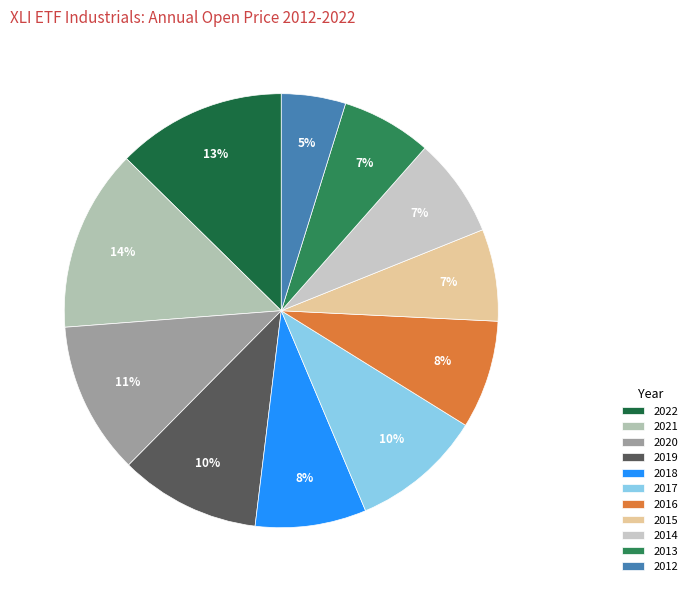

Does 2019 account for over 50% of the chart?

No